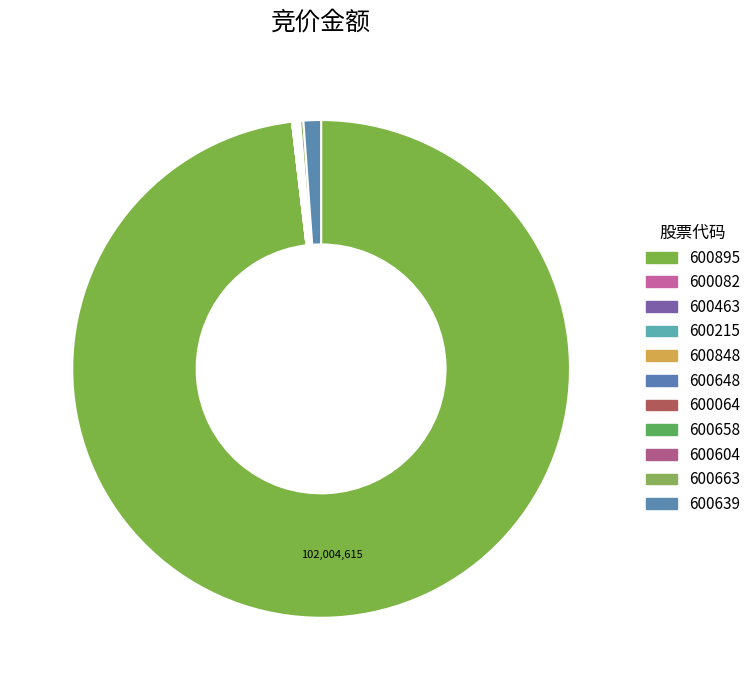

Rank the categories by value from highest to lowest.

600895, 600639, 600663, 600658, 600604, 600848, 600648, 600064, 600463, 600215, 600082